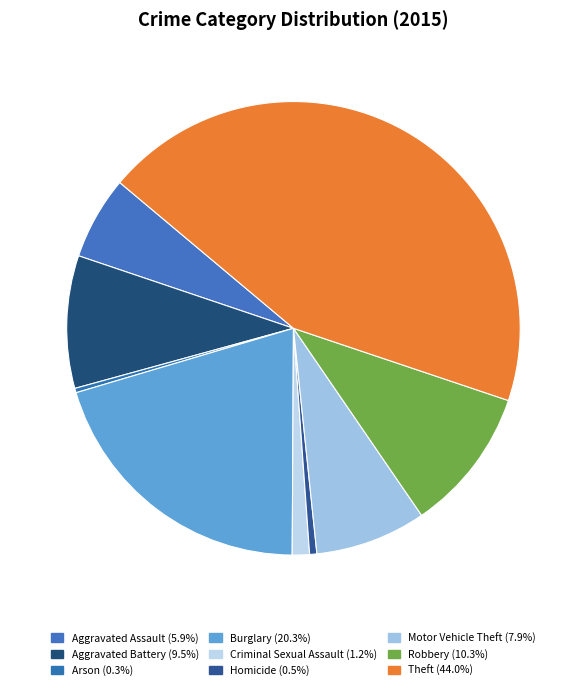

Count the number of slices in the pie.

9